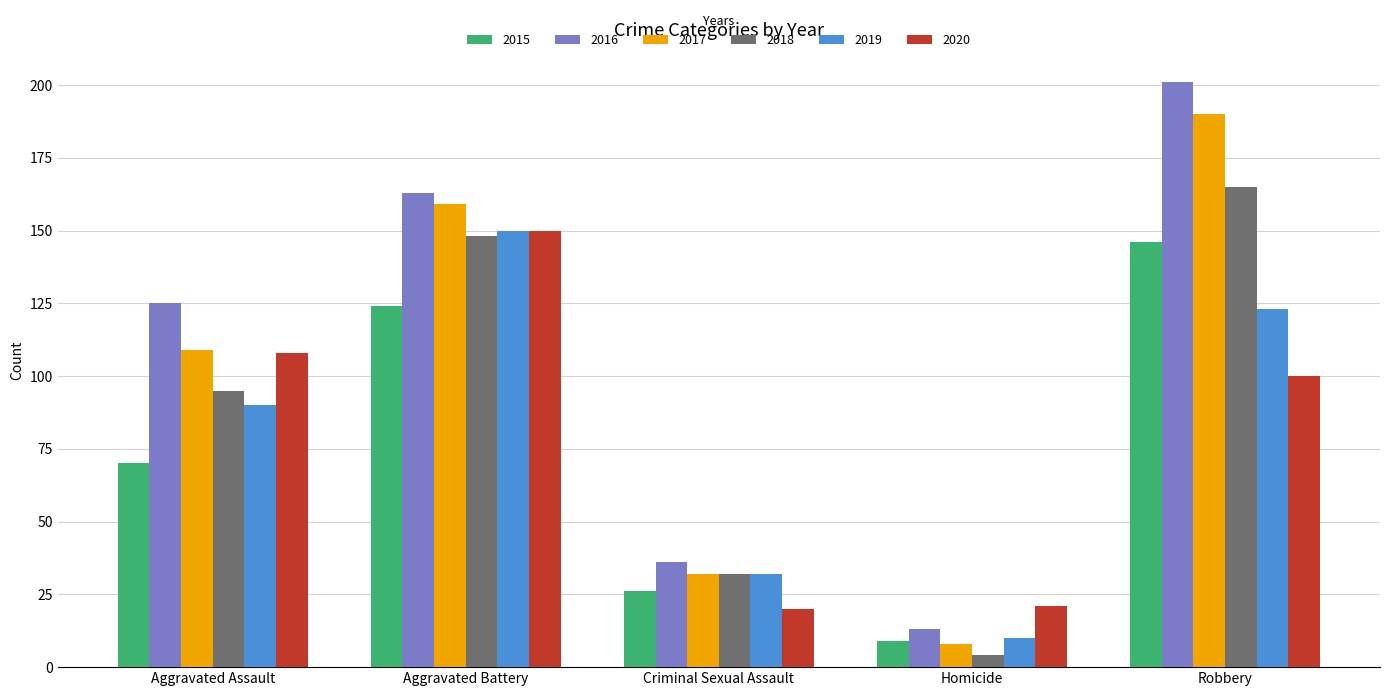

Between Aggravated Assault and Criminal Sexual Assault, which series saw the biggest shift?

2016